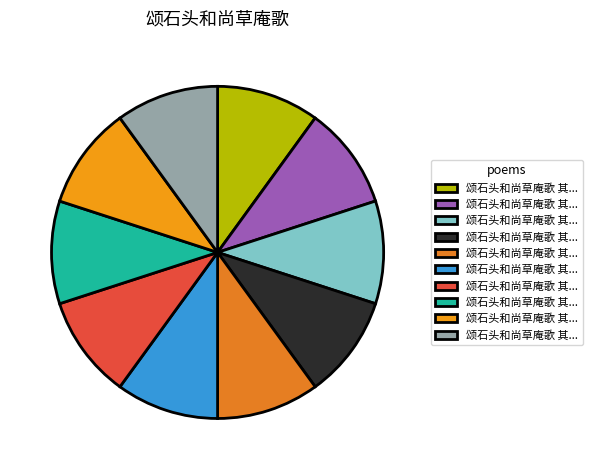

How many segments does this pie chart have?

10